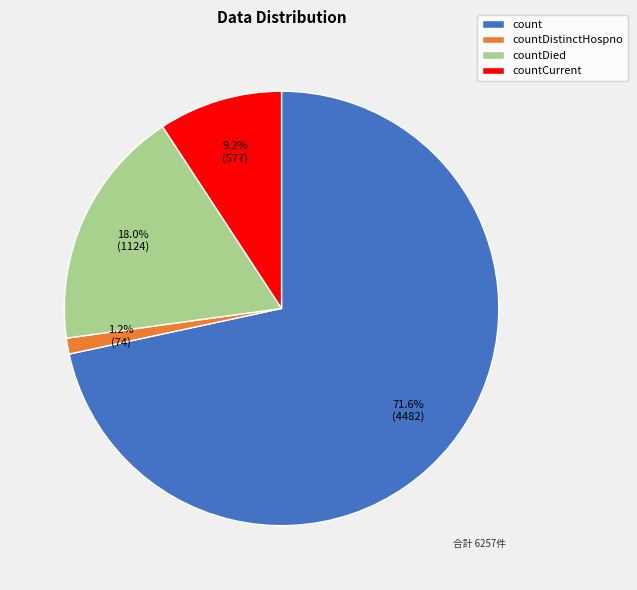

Is it true that count is 72% of the pie?

True